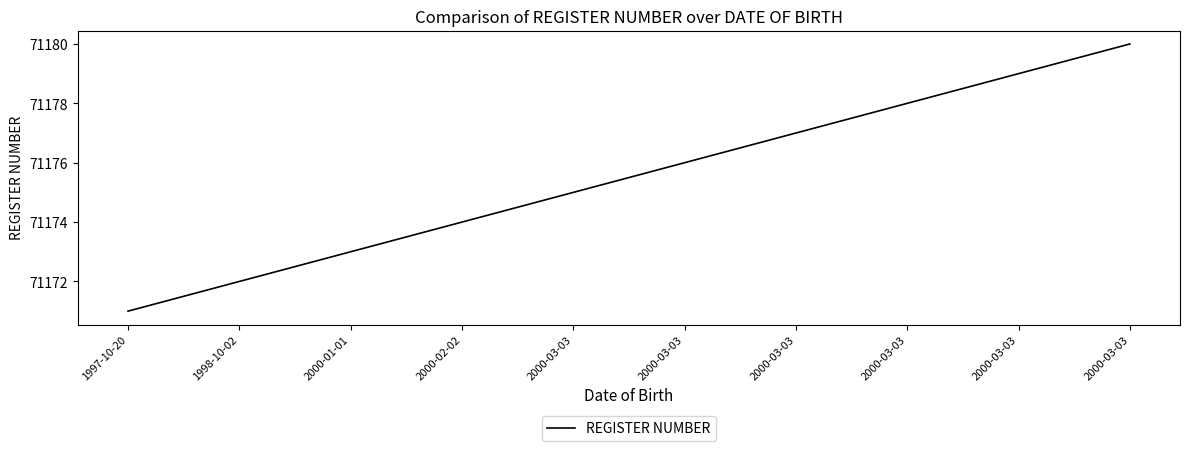

True or false: the data shows 101513 at 2000-03-03.

False